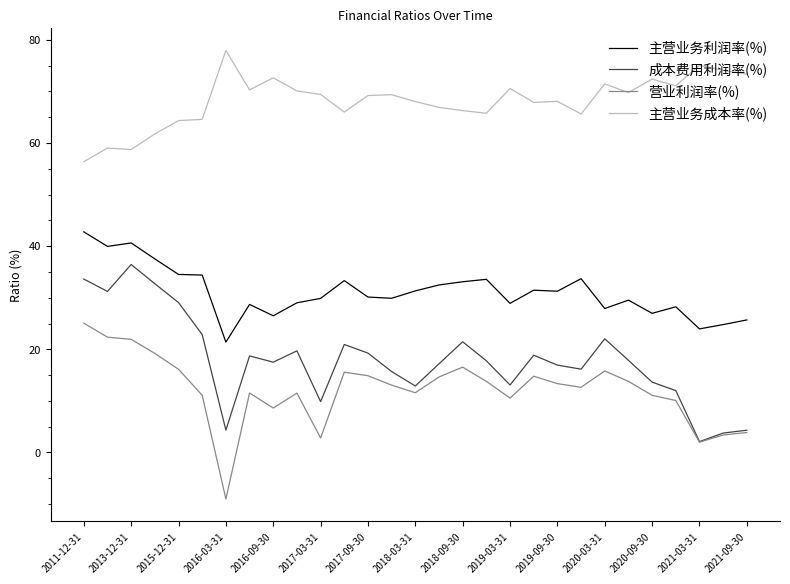

What is the maximum value shown in the chart?

77.9